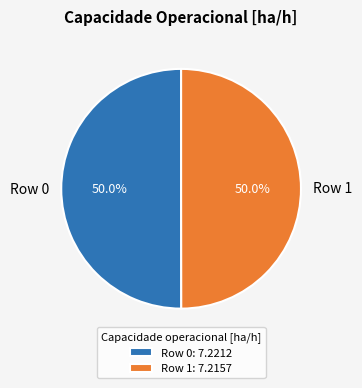

How many segments does this pie chart have?

2